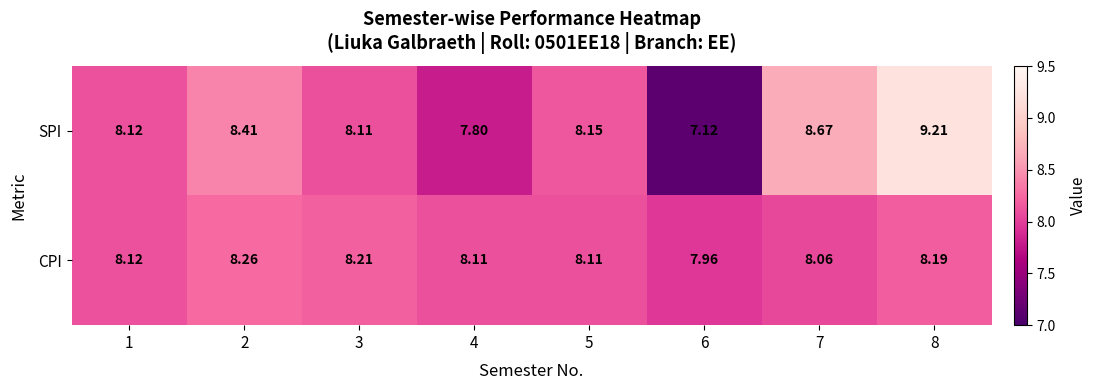

List the series in order of their peak value, highest first.

SPI, CPI